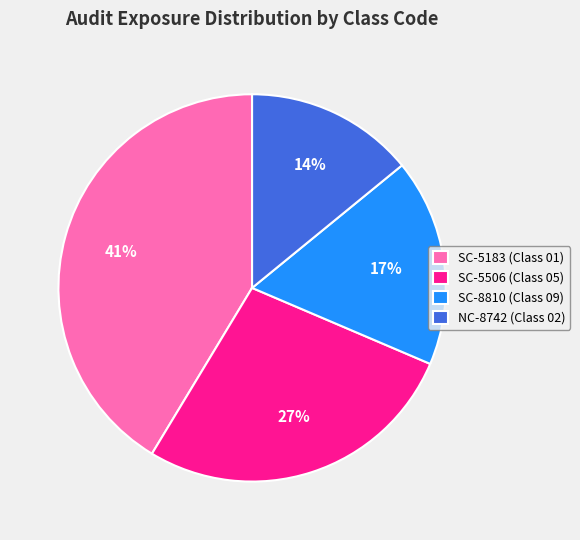

How many segments does this pie chart have?

4